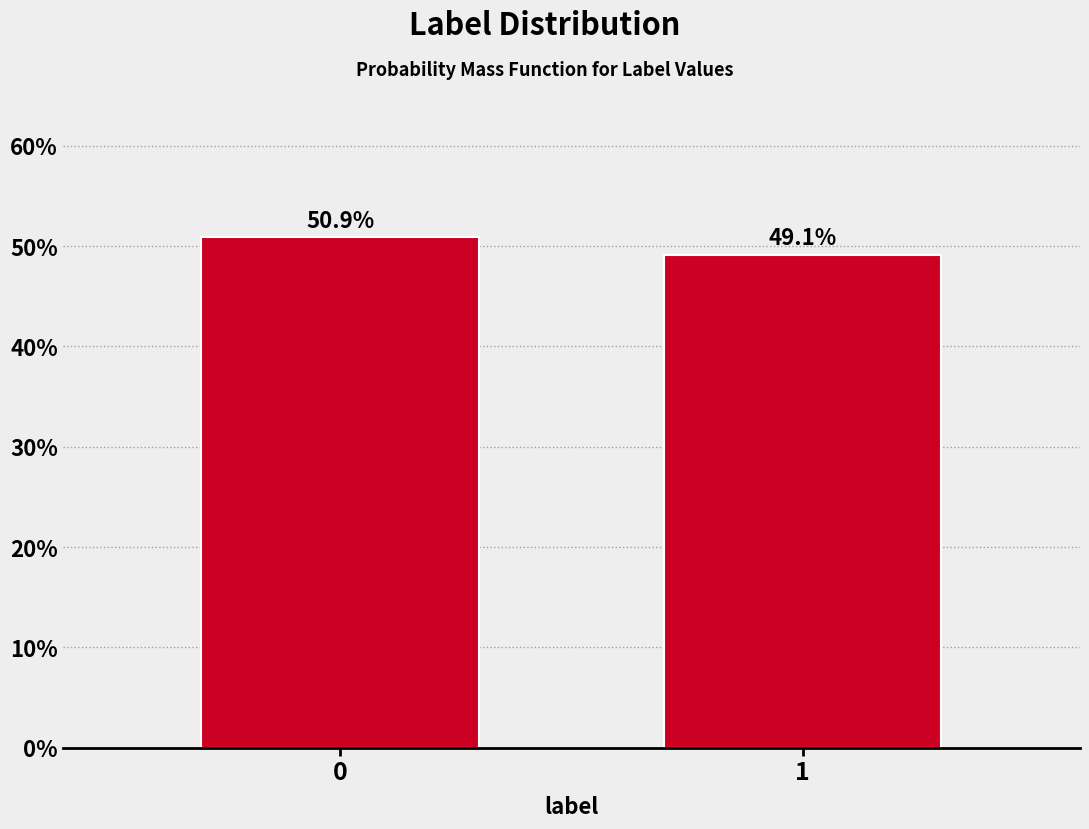

Reading right to left, transcribe all the data shown in this chart.

49.1	50.9